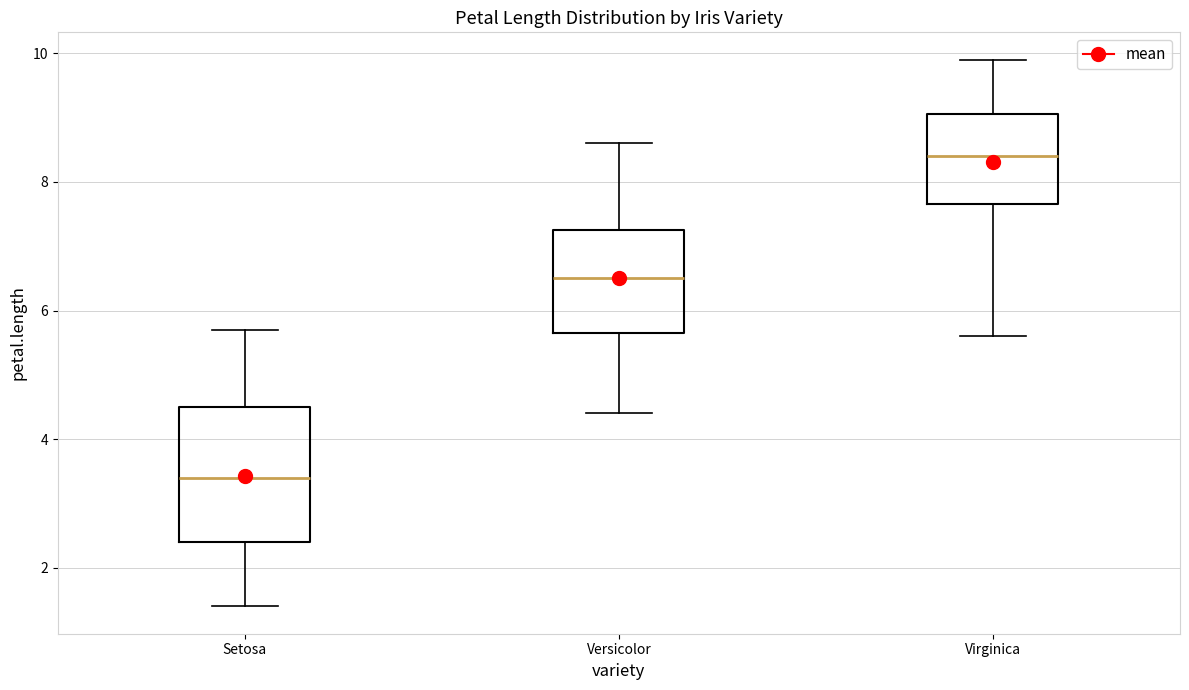

Which box is the tallest, from its lower edge to its upper edge?

Setosa